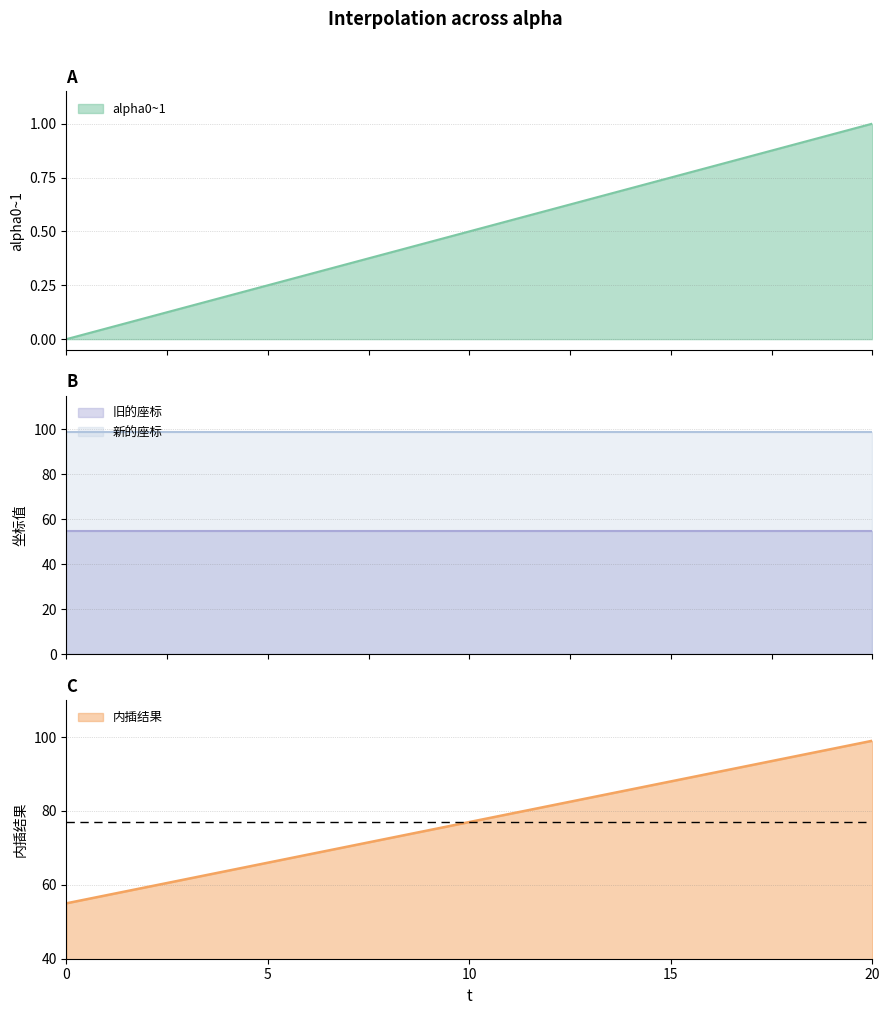

What is the difference between the alpha0~1 values at 5 and 15?

22.0